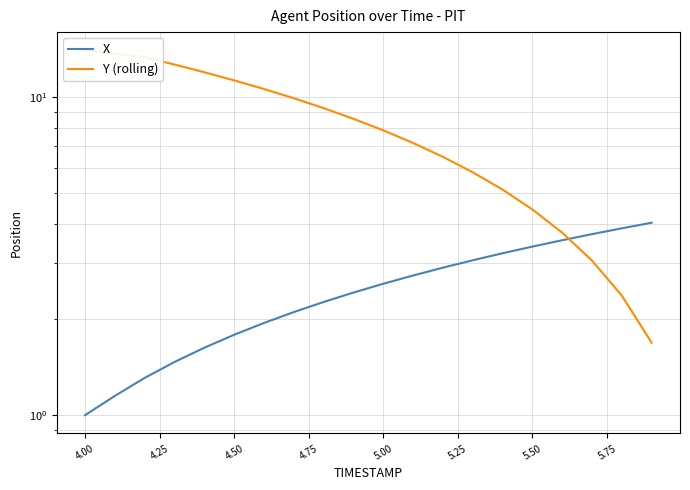

Which series has the largest range (max minus min)?

Y (rolling)